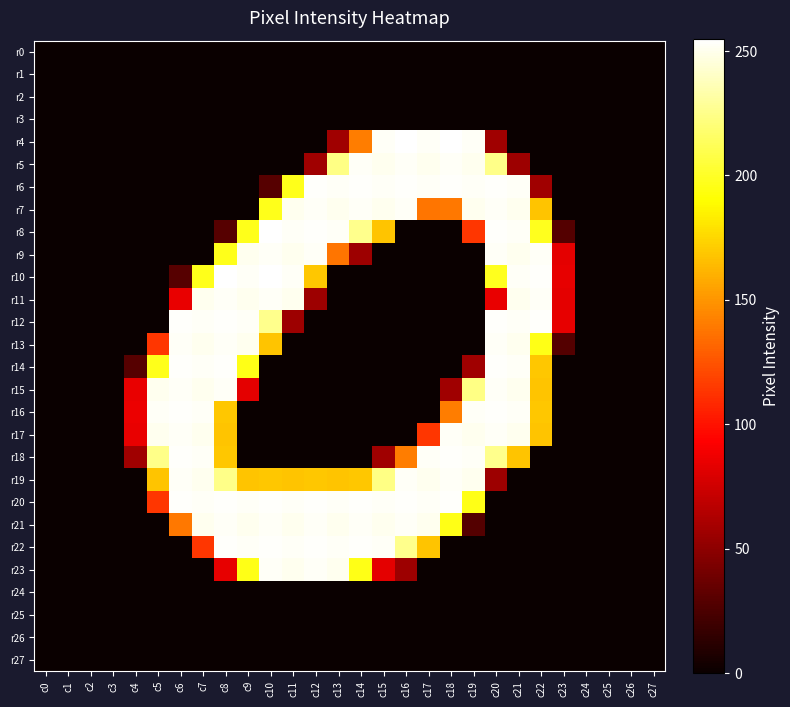

At which category is the sum across all series the highest?

c20